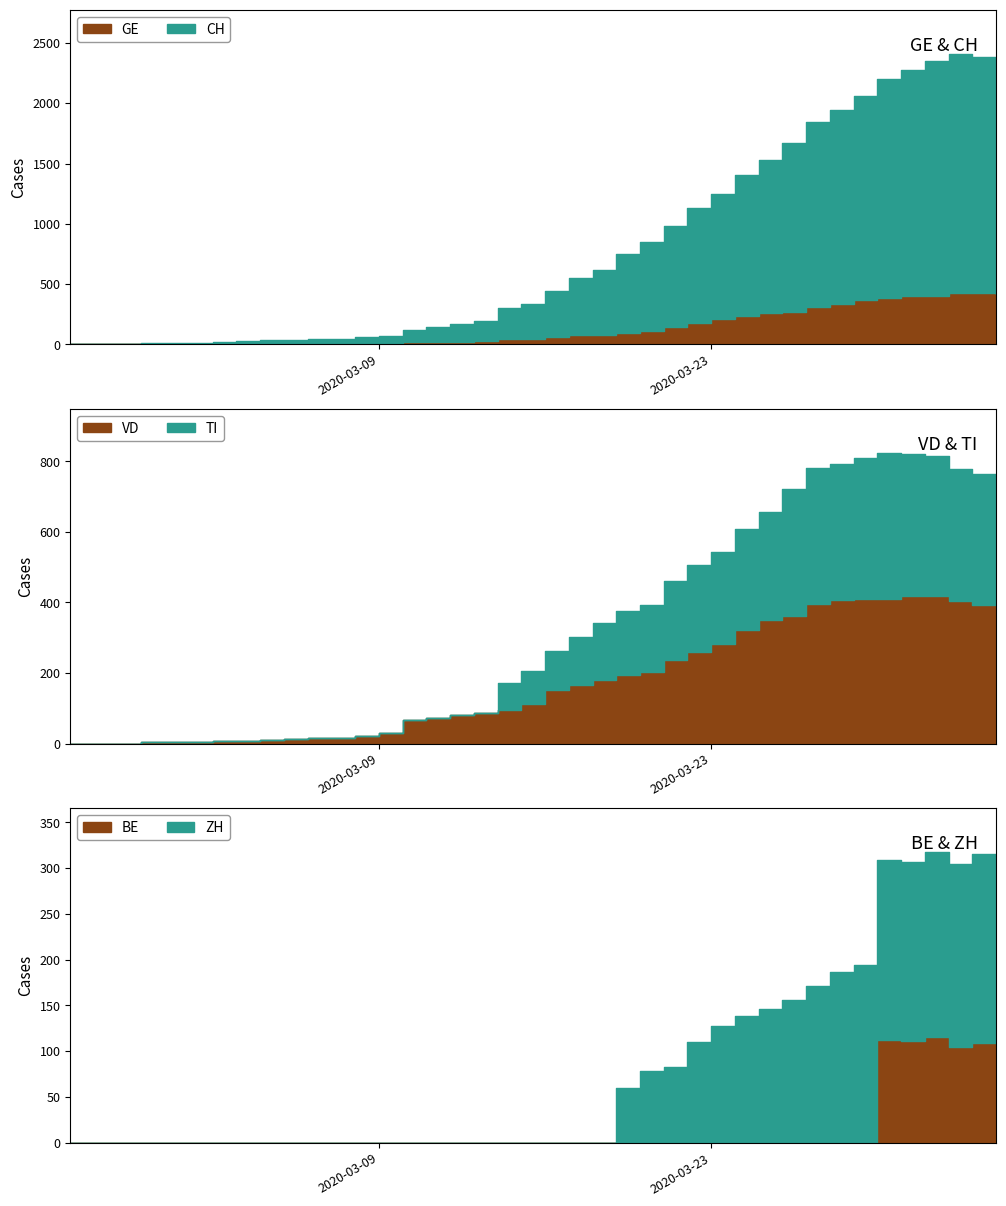

Does the chart have visible grid lines?

No